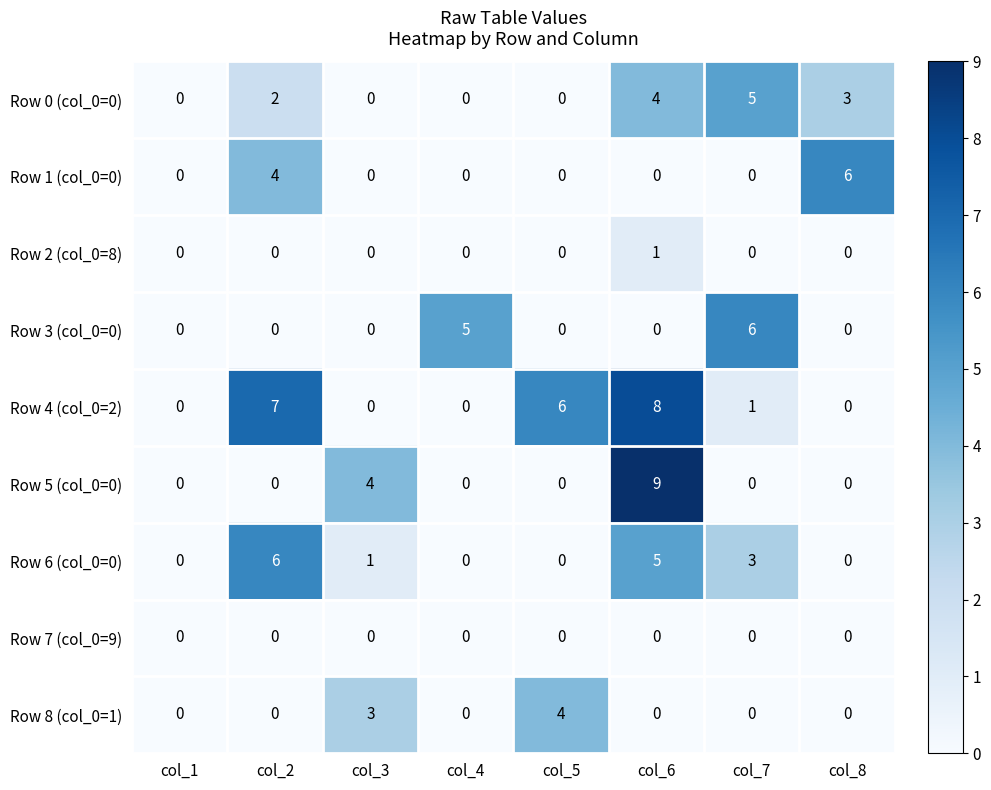

How many series are shown in this chart?

9